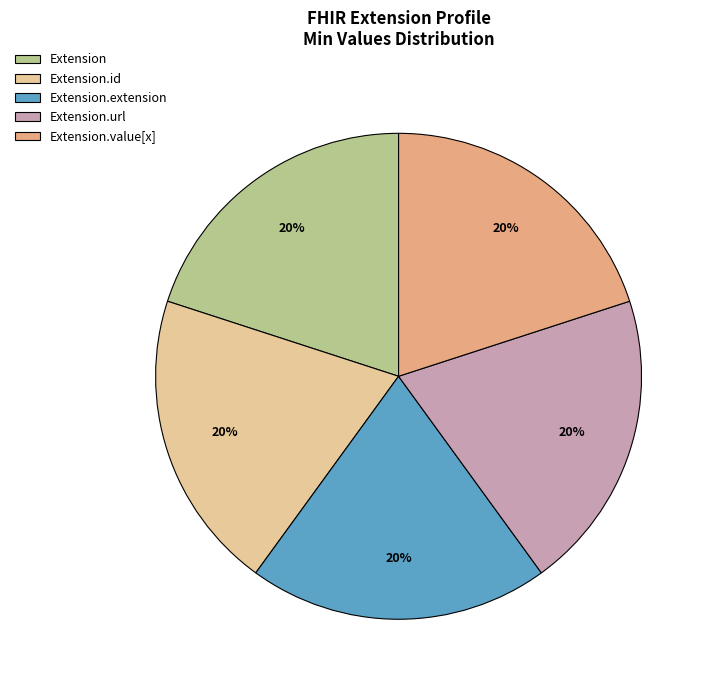

Is there a majority slice in this chart?

No